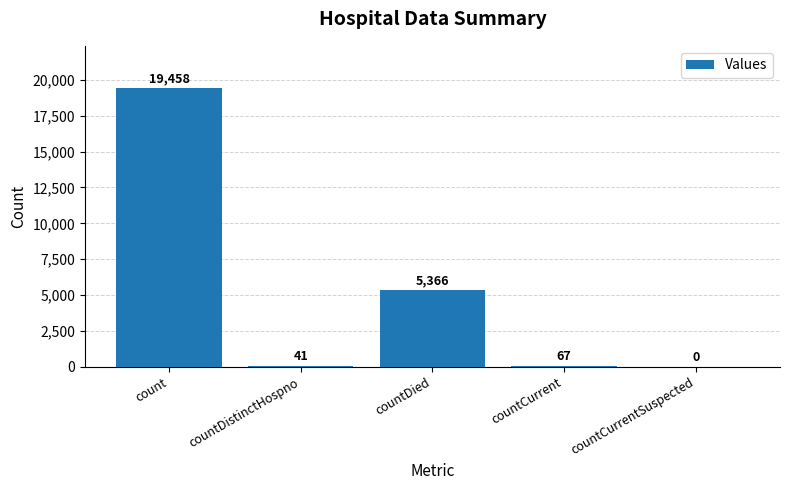

Does the chart contain stacked bars?

No